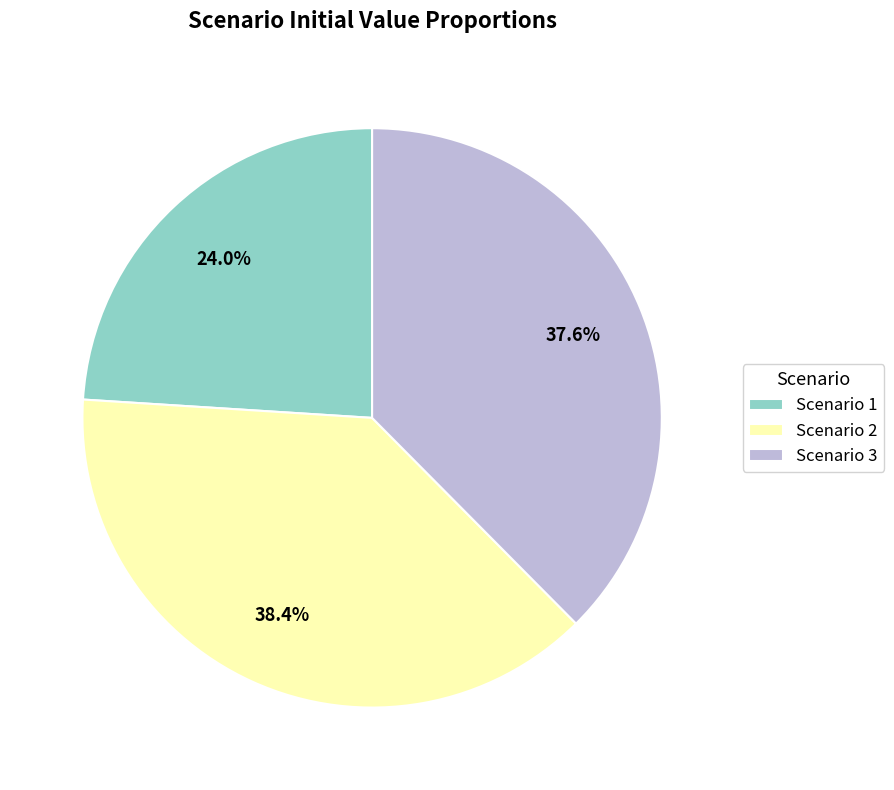

What is the ratio of the value at Scenario 1 to the value at Scenario 3?

0.6